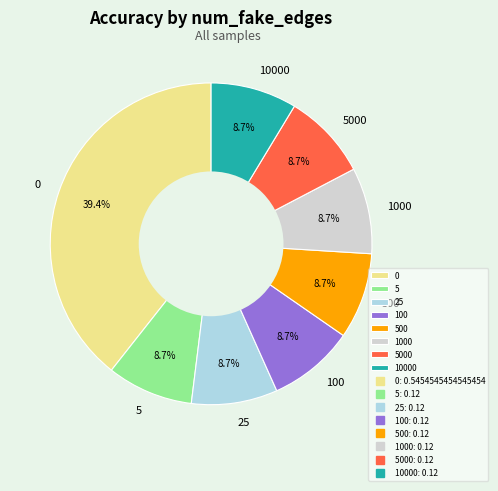

How many segments does this pie chart have?

8